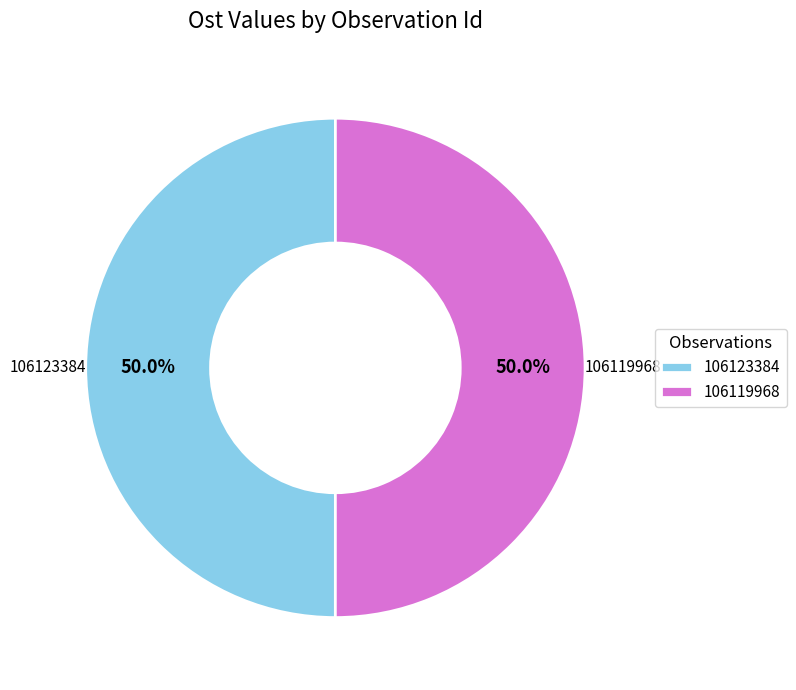

What percentage is the 106123384 slice, to the nearest percent?

50%